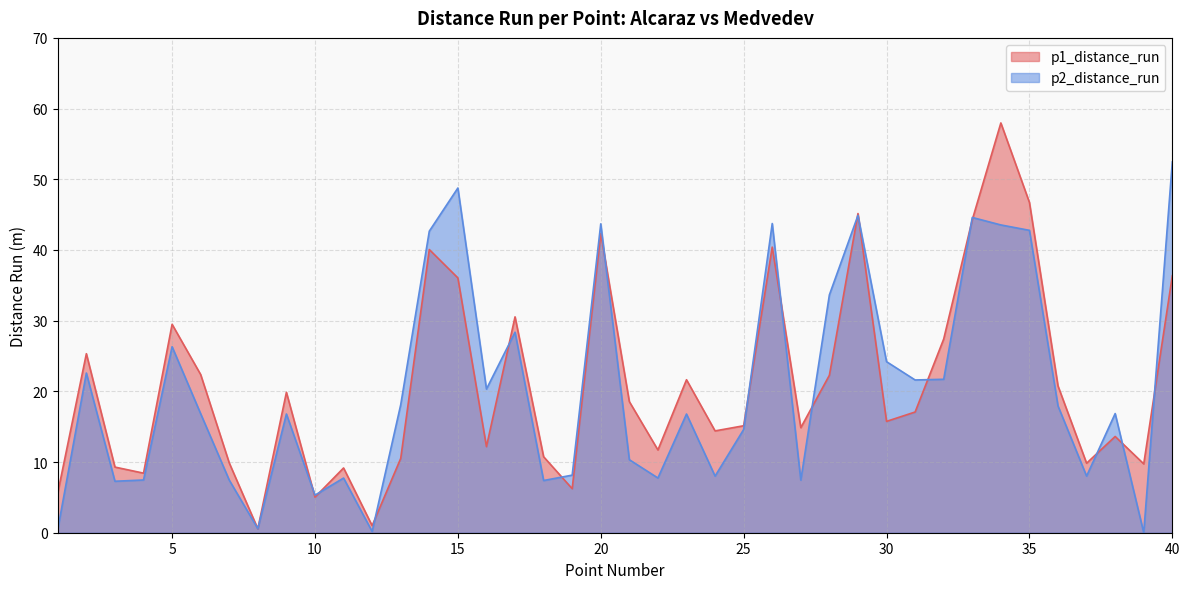

The p2_distance_run series shows 7.6 at 9. True or false?

False